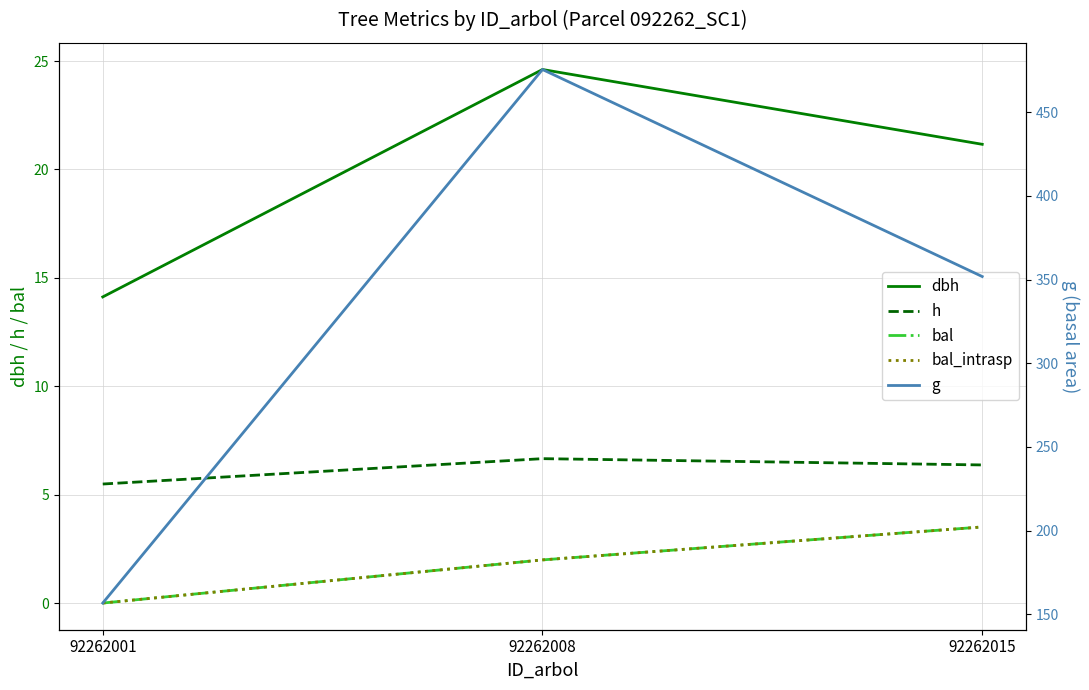

How many data points in dbh are above 21?

2